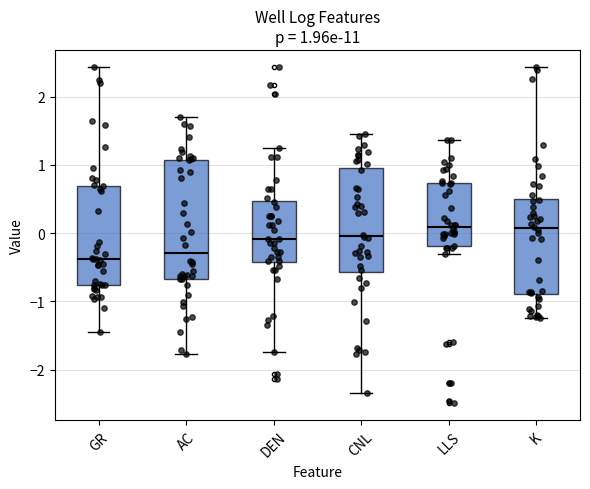

Which box is the tallest, from its lower edge to its upper edge?

AC